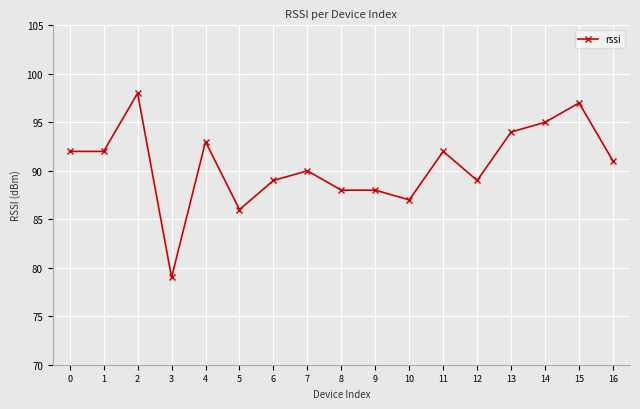

Which category has the lowest value across all series?

3